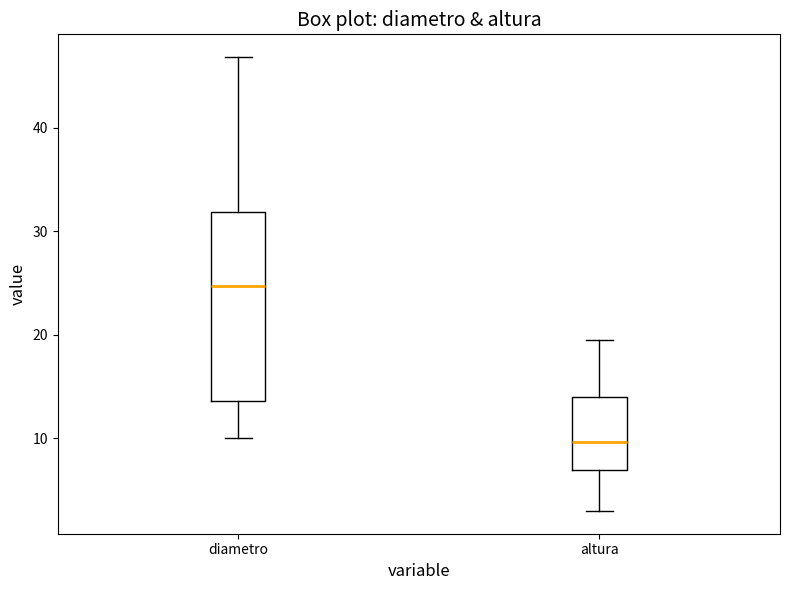

Reading left to right, read every box against the y-axis: the position of its median line, the range the box covers, and the ends of its whiskers. The values are not printed on the chart, so give them approximately, as read against the axis.

diametro: median 25, box 14 to 32, whiskers 10 to 47
altura: median 10, box 7 to 14, whiskers 3 to 20